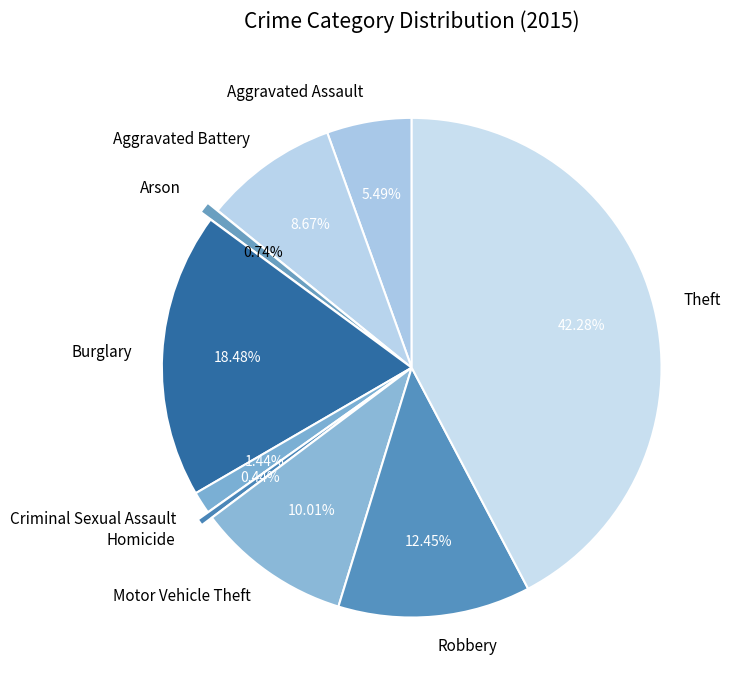

Is Aggravated Assault the majority of the pie?

No